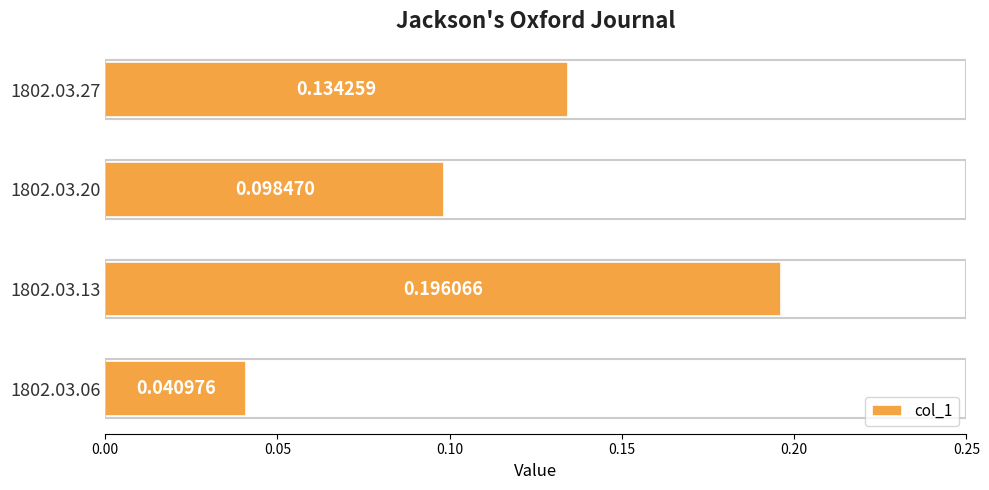

What is the sum of all values?

0.5